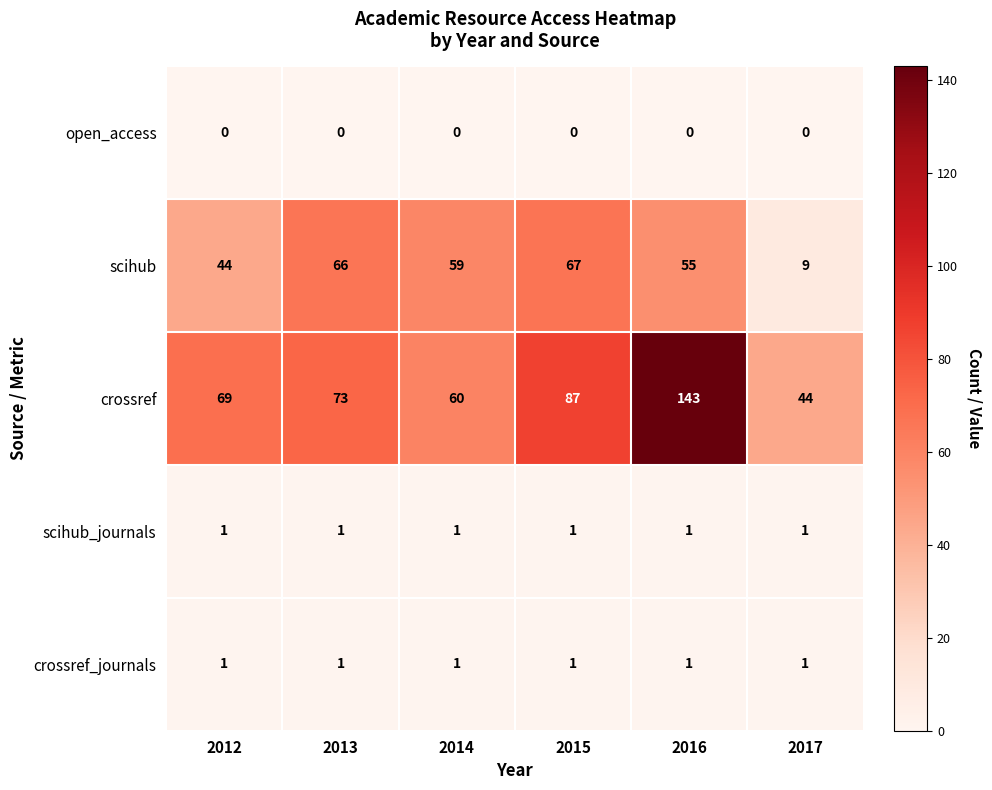

What is the greatest value displayed?

143